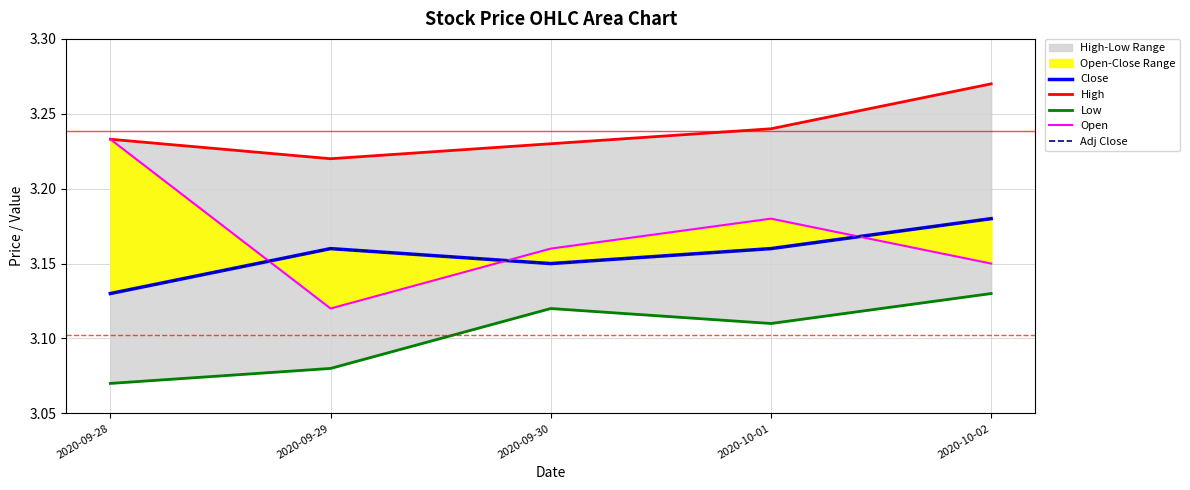

Which series has the largest total across all categories?

High